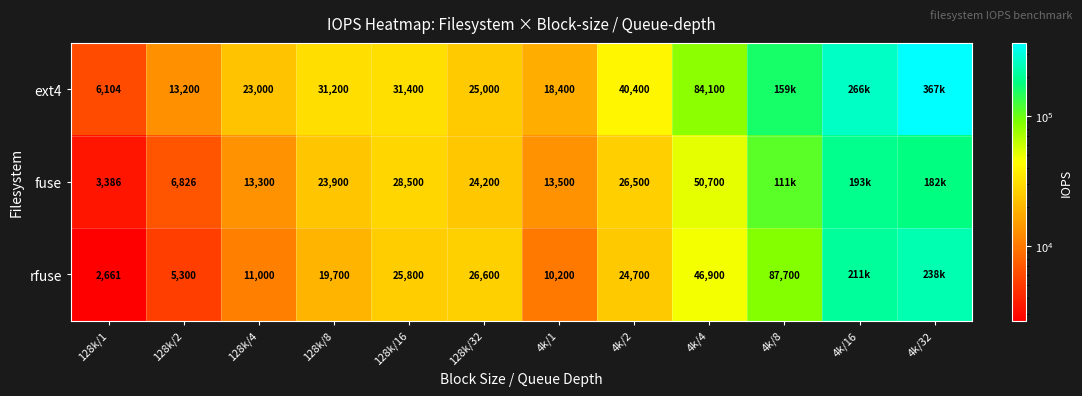

What is the difference between the rfuse values at 128k/1 and 128k/2?

2639